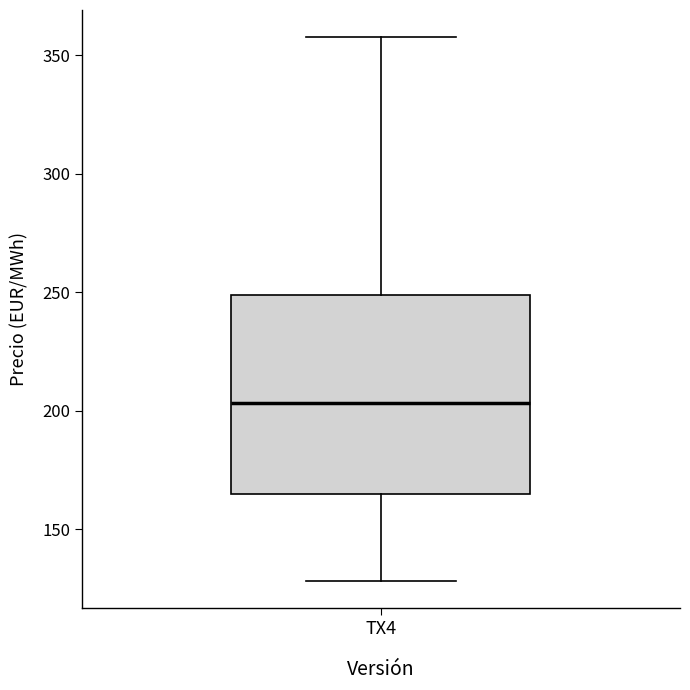

Read this box plot against the y-axis: the position of the median line, the range covered by the box, and the ends of both whiskers. The values are not printed on the chart, so give them approximately, as read against the axis.

median 205, box 165 to 250, whiskers 130 to 360